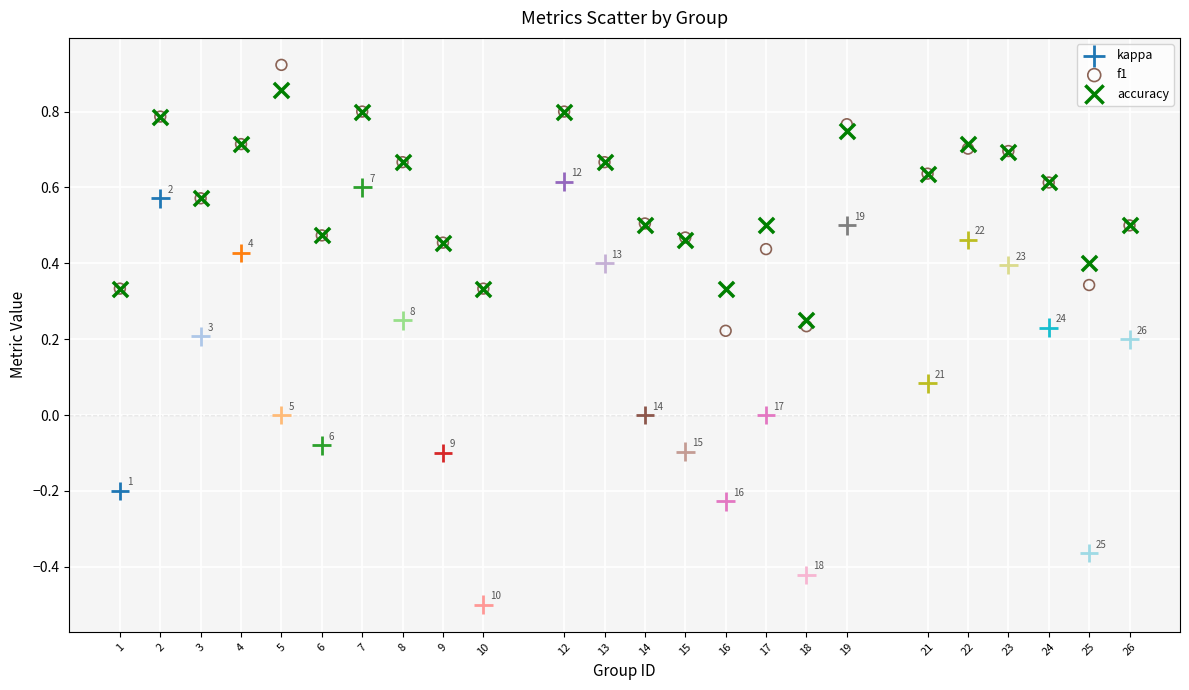

Which series contains the lowest Y value?

kappa